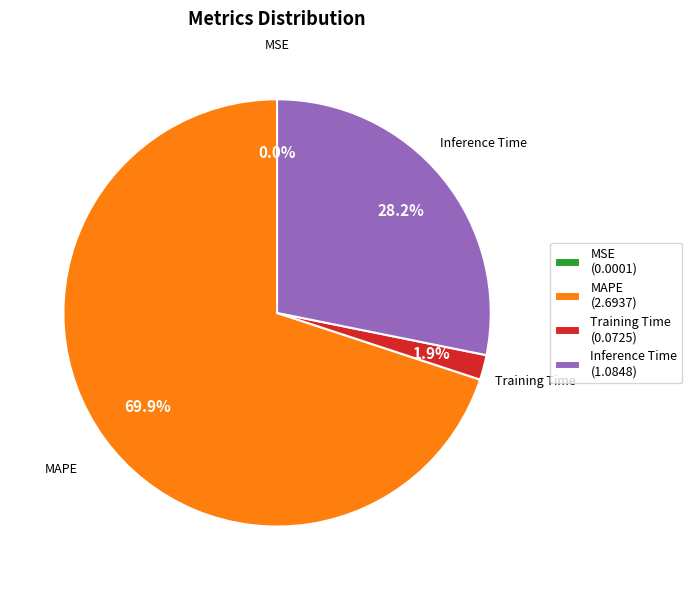

Do MAPE (2.6937) and Training Time (0.0725) together represent more than half of the pie?

Yes